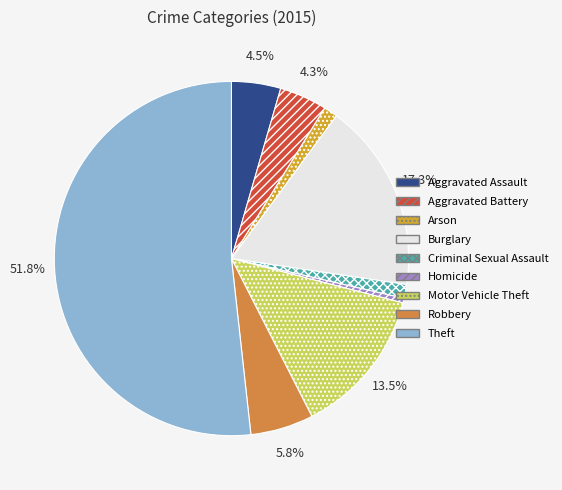

Does any single category account for the majority?

Yes